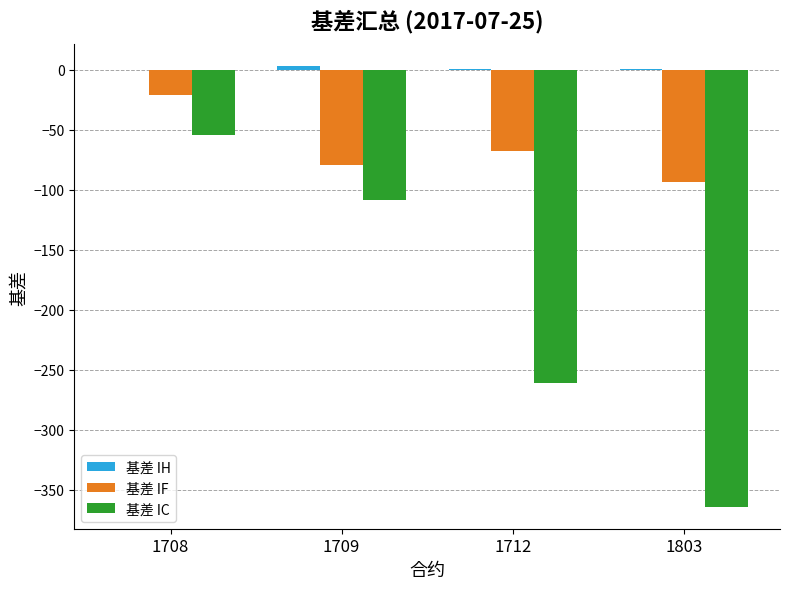

At which label does 基差 IF reach its peak?

1708